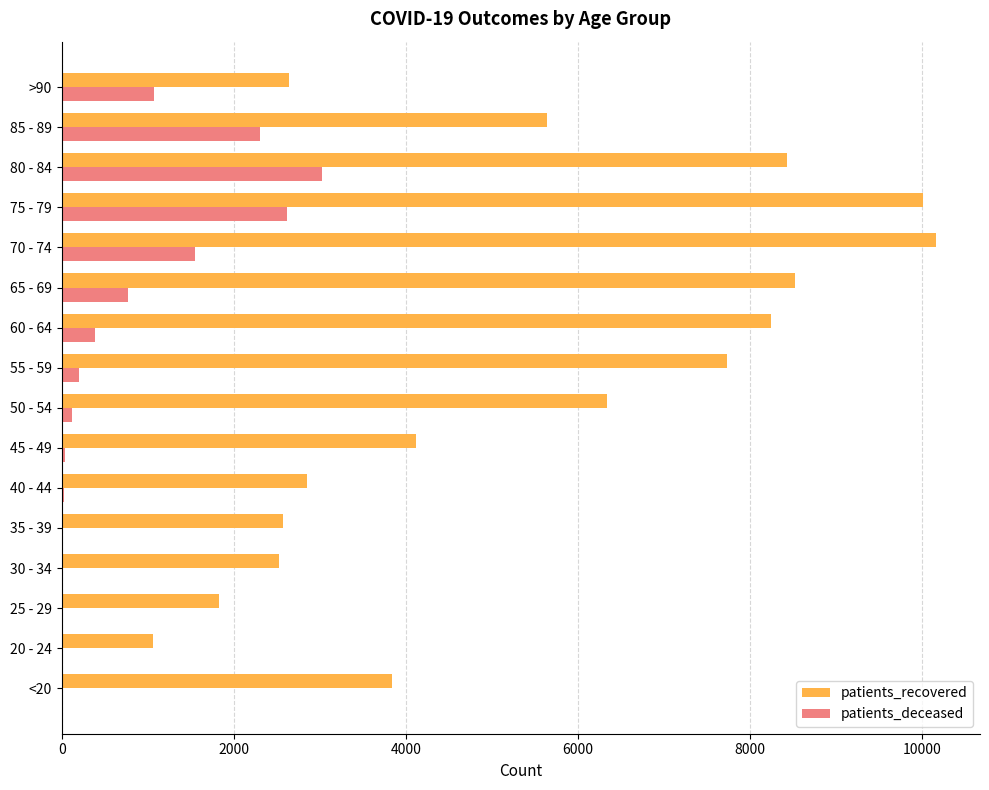

What is the sum of all patients_deceased values?

12150